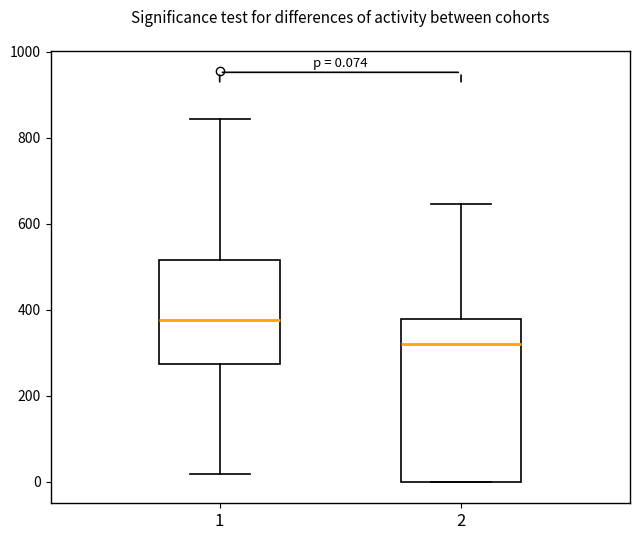

Comparing the boxes themselves (not the whiskers), which one is the tallest?

2